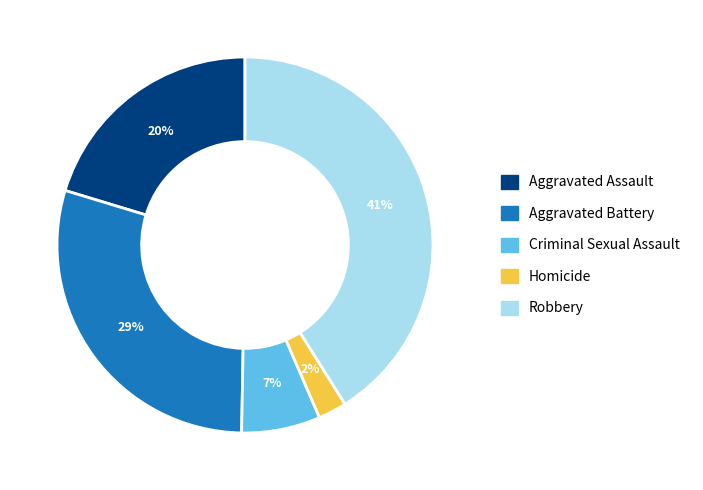

Which category has the biggest portion of the pie?

Robbery